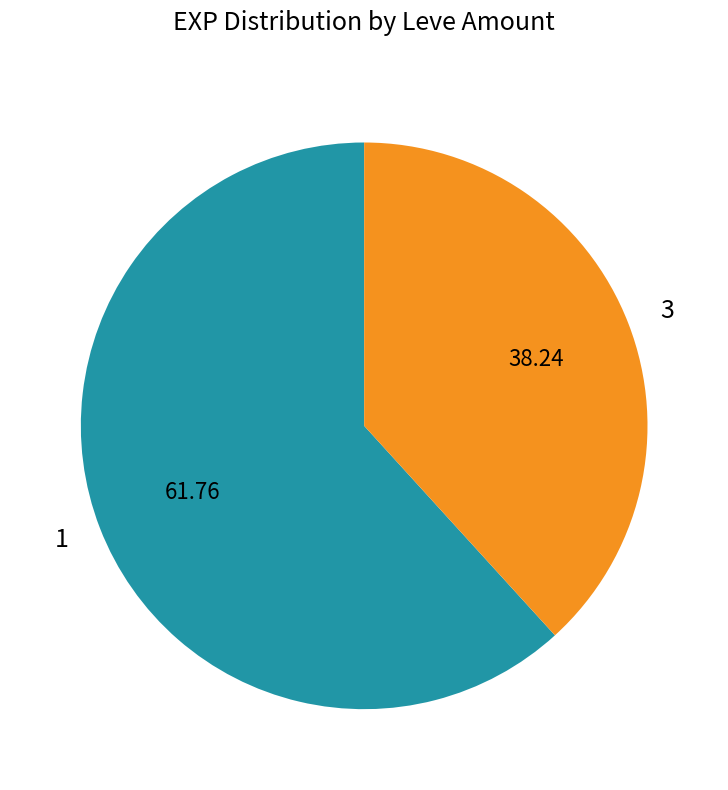

Approximately how many times larger is the value at 1 compared to 3?

1.6